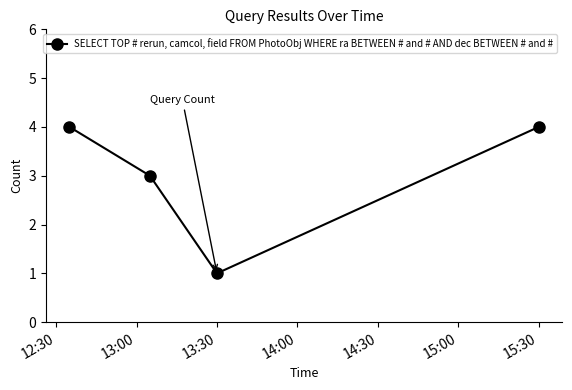

Reading left to right, extract all data points from this chart.

4	3	1	4